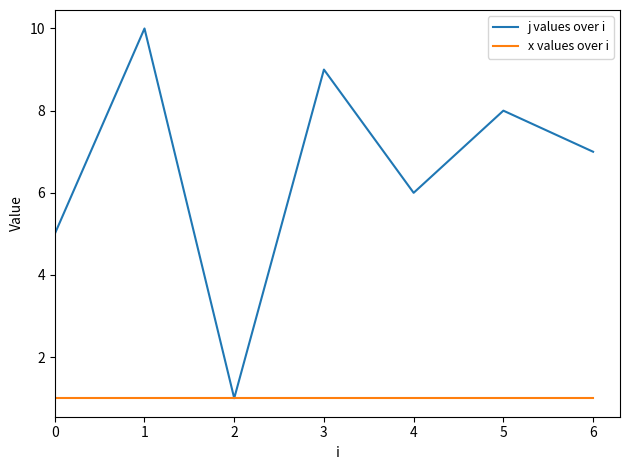

True or false: x values over i and j values over i intersect in this chart.

False